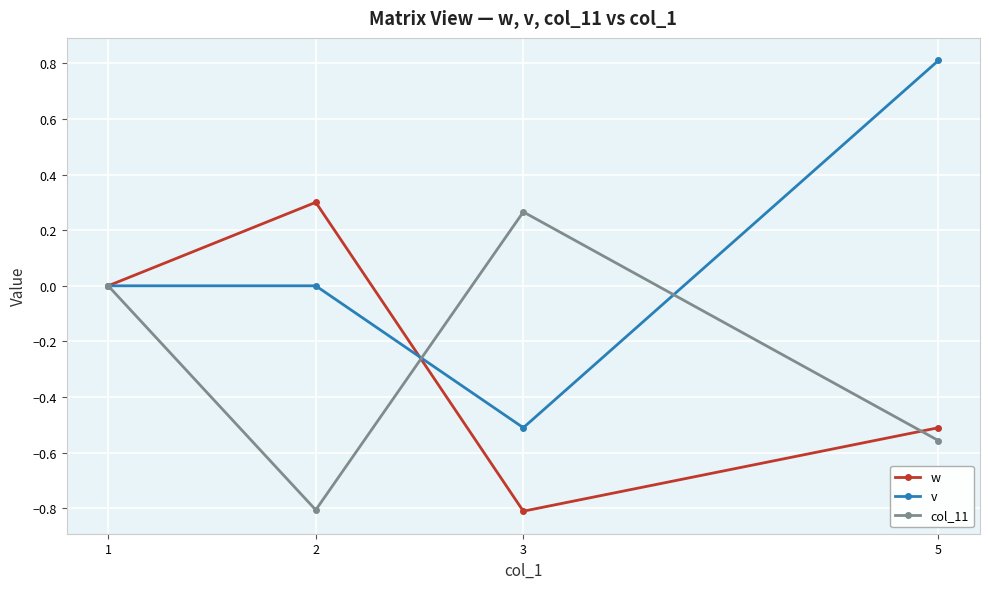

The w series shows 0.0 at 1. True or false?

True